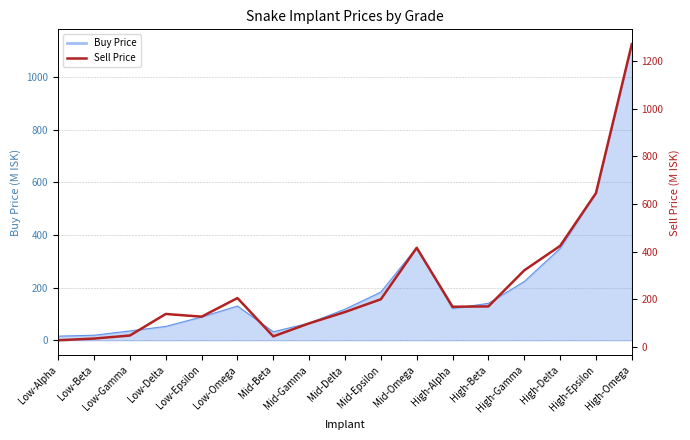

True or false: the data has more than 2 interior local peaks.

True